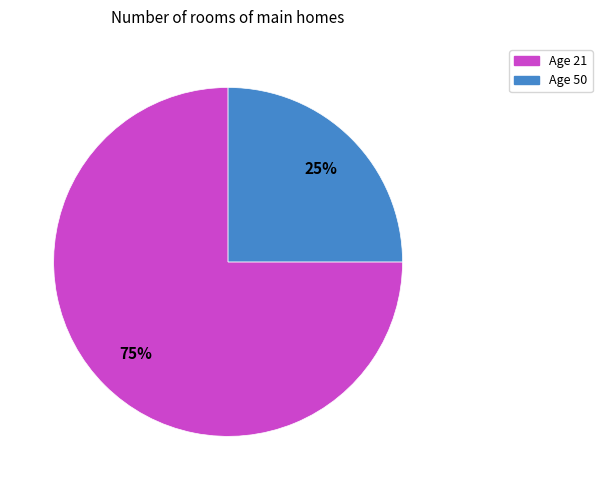

To the nearest percent, what is the average slice percentage?

50%